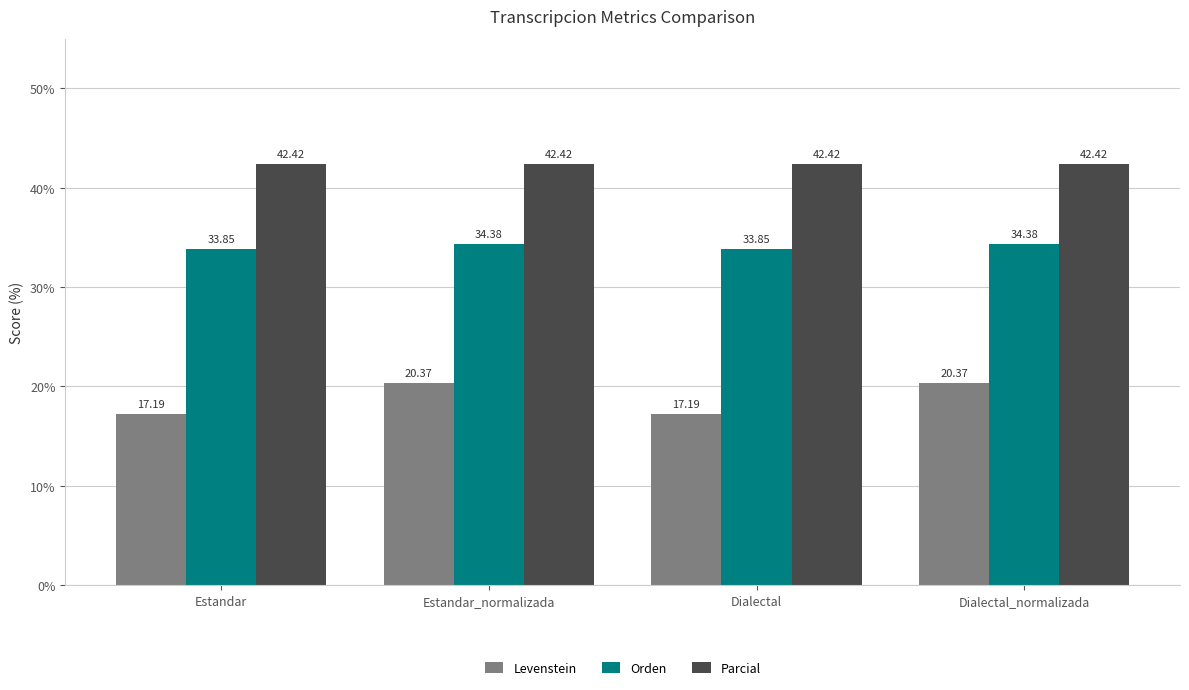

Which series changed the most between Estandar and Dialectal_normalizada?

Levenstein